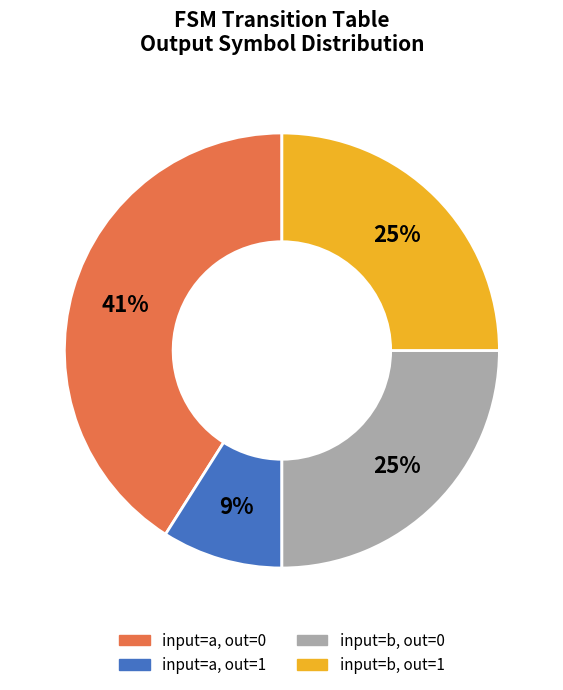

Does any single category account for the majority?

No